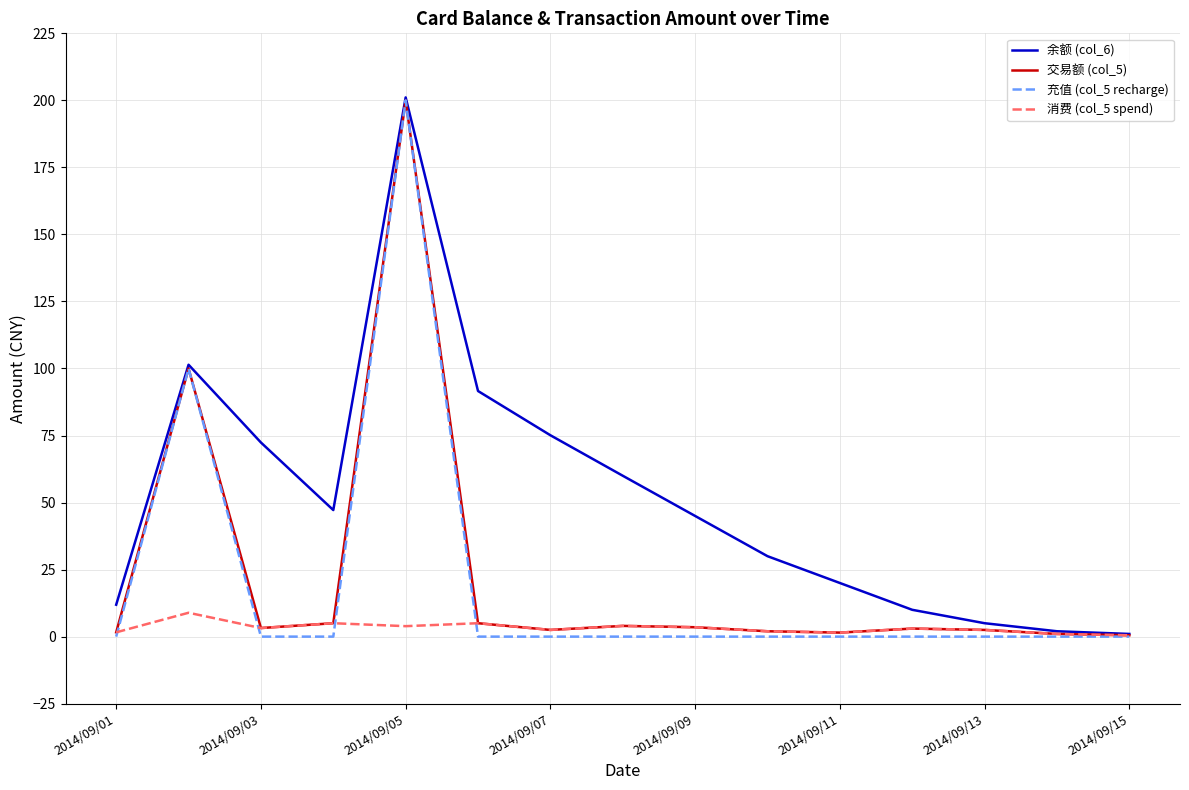

What are all the series names shown in the legend?

余额 (col_6), 交易额 (col_5), 充值 (col_5 recharge), 消费 (col_5 spend)